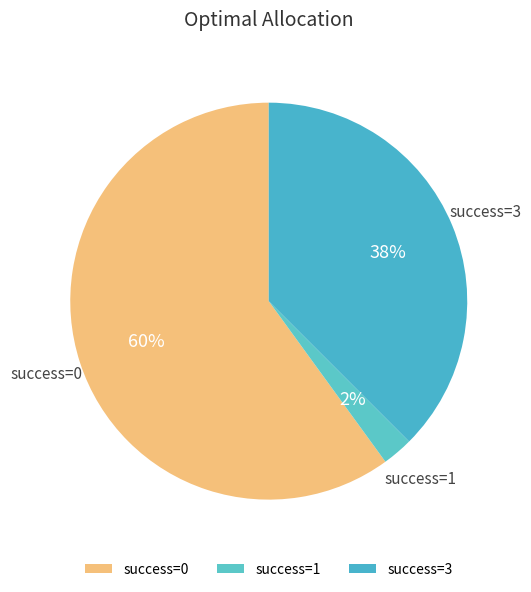

How many segments does this pie chart have?

3